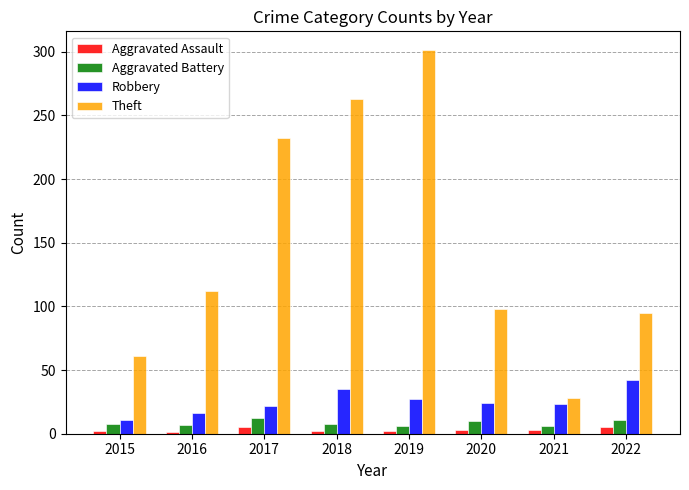

Is it true that Aggravated Assault equals 3 at 2021?

True